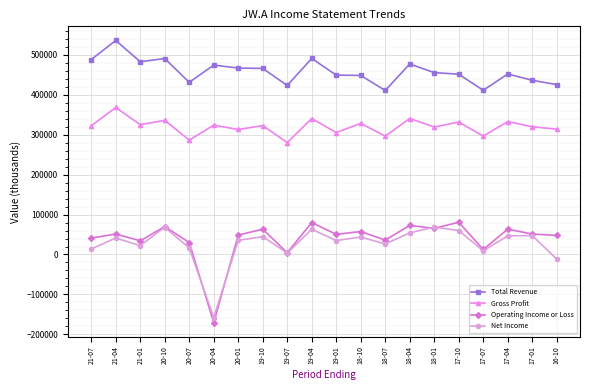

Is it true that Net Income equals -11500 at 16-10?

True